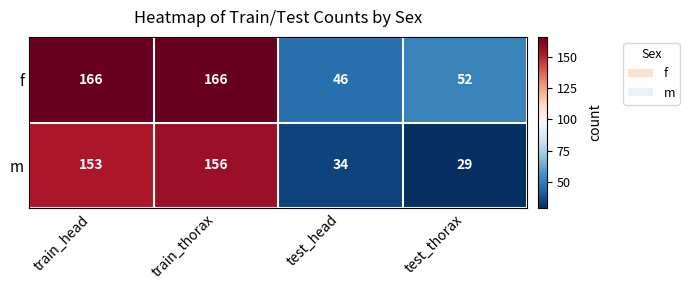

What is the smallest value displayed?

29